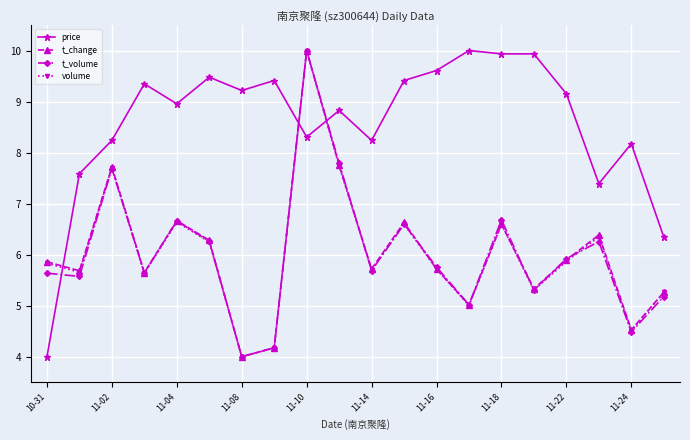

How many intersections are there between price and t_change?

3